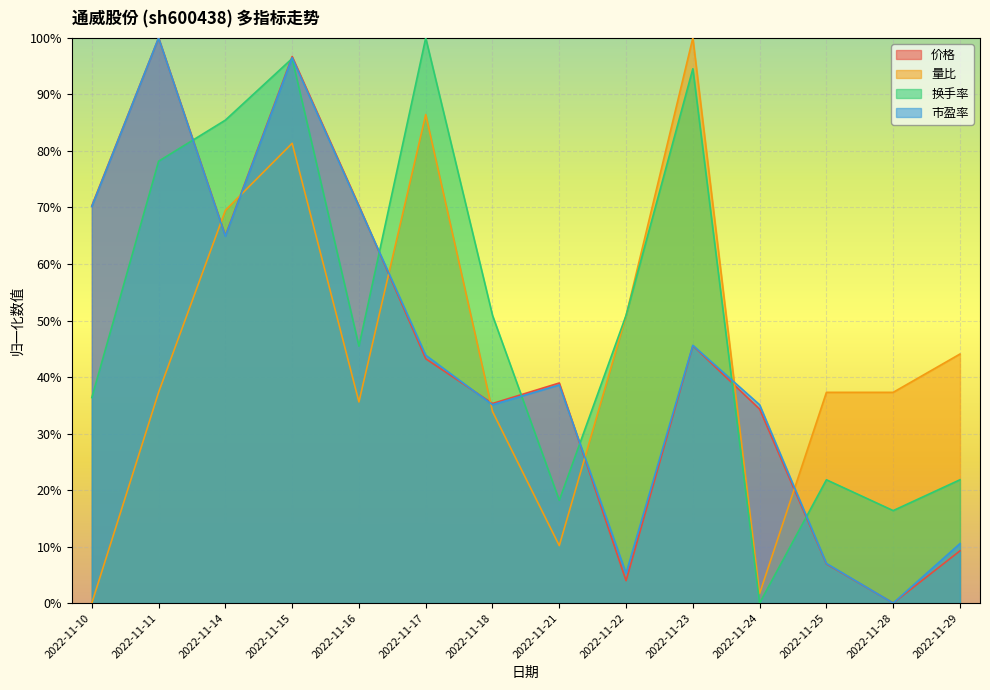

Rank the categories by 换手率 value from highest to lowest.

2022-11-17, 2022-11-15, 2022-11-23, 2022-11-14, 2022-11-11, 2022-11-18, 2022-11-22, 2022-11-16, 2022-11-10, 2022-11-25, 2022-11-29, 2022-11-21, 2022-11-28, 2022-11-24